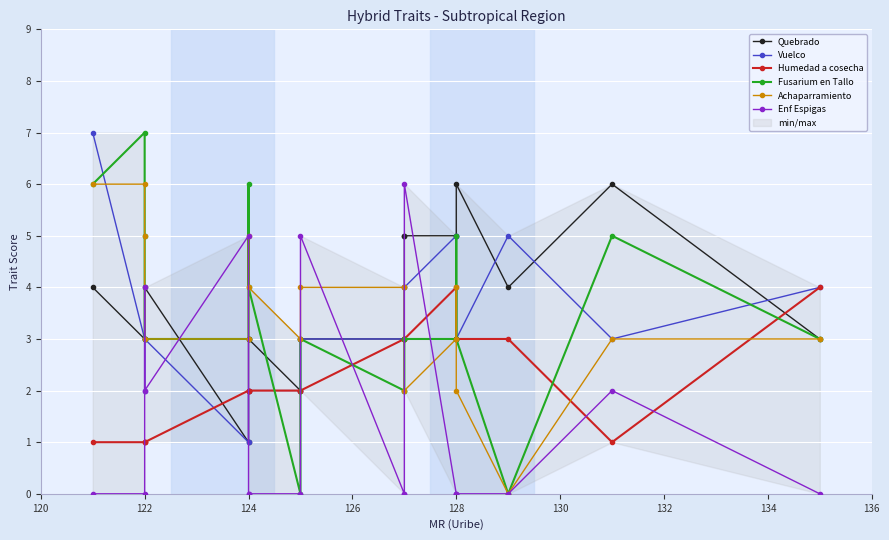

What is the difference between the Fusarium en Tallo values at 120 and 132?

2